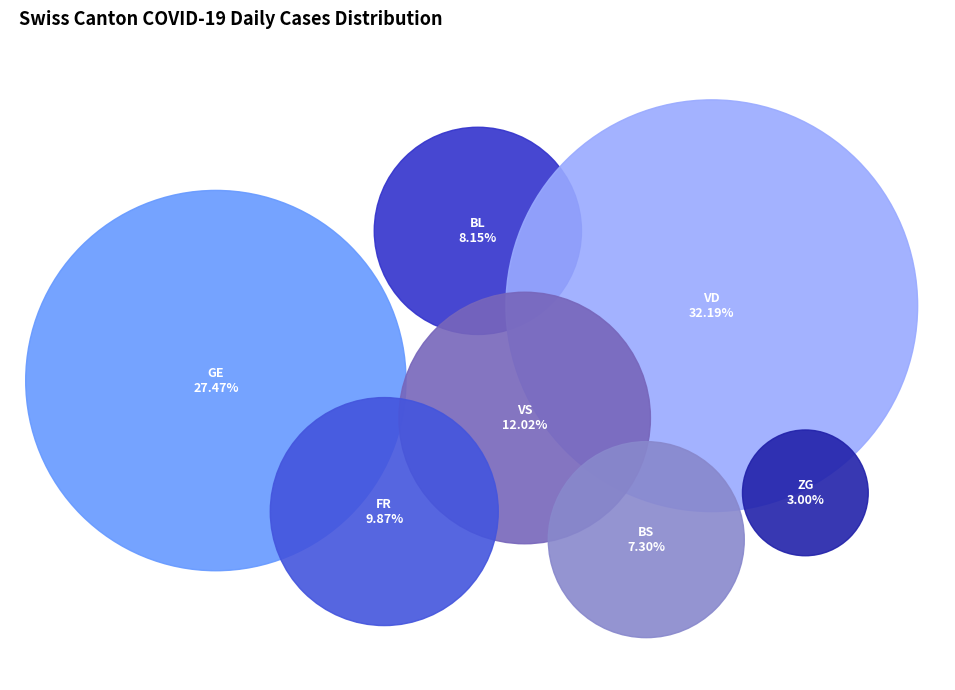

To the nearest percent, what portion does BL represent?

8%